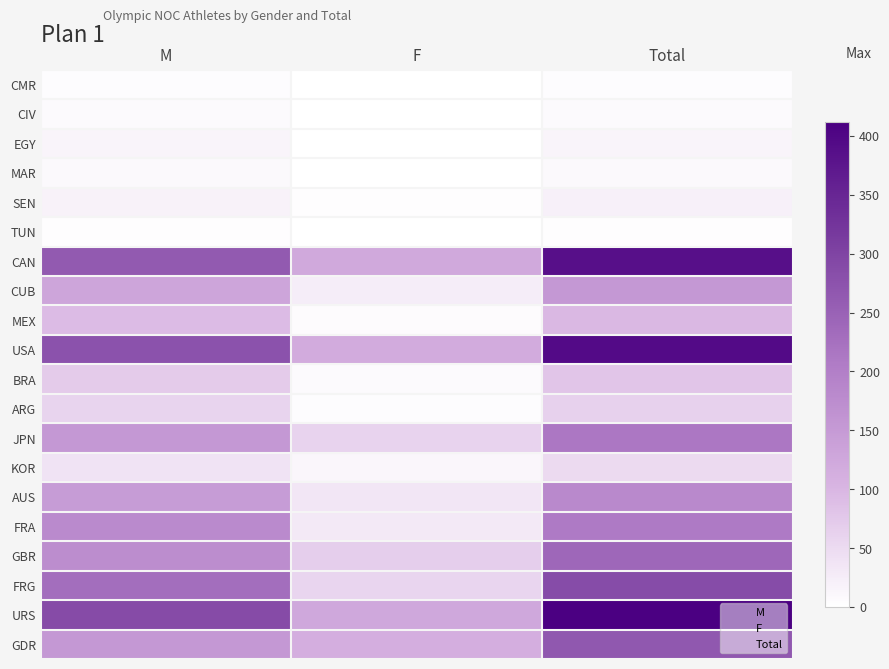

At M, list the series in order from smallest to largest.

TUN, CMR, CIV, MAR, EGY, SEN, KOR, ARG, BRA, MEX, CUB, AUS, JPN, GDR, GBR, FRA, FRG, CAN, USA, URS